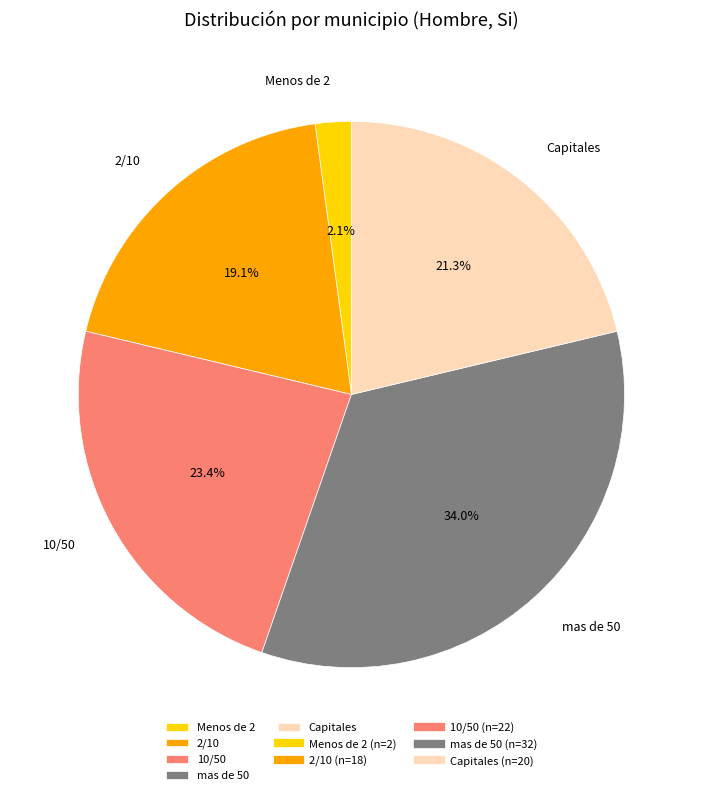

Rank the categories by value from highest to lowest.

mas de 50, 10/50, Capitales, 2/10, Menos de 2